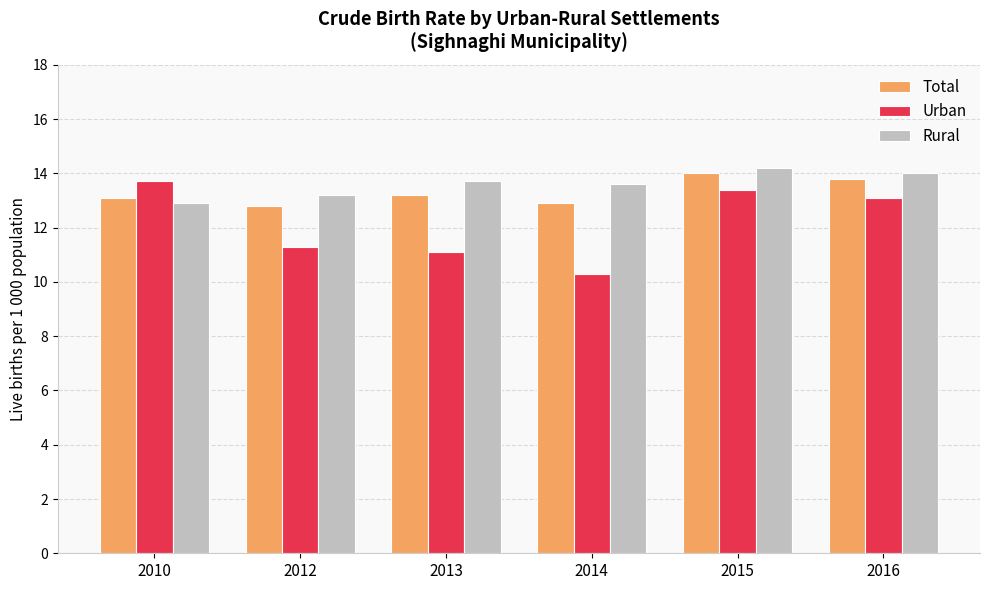

What is the total value across all series at 2012?

37.3